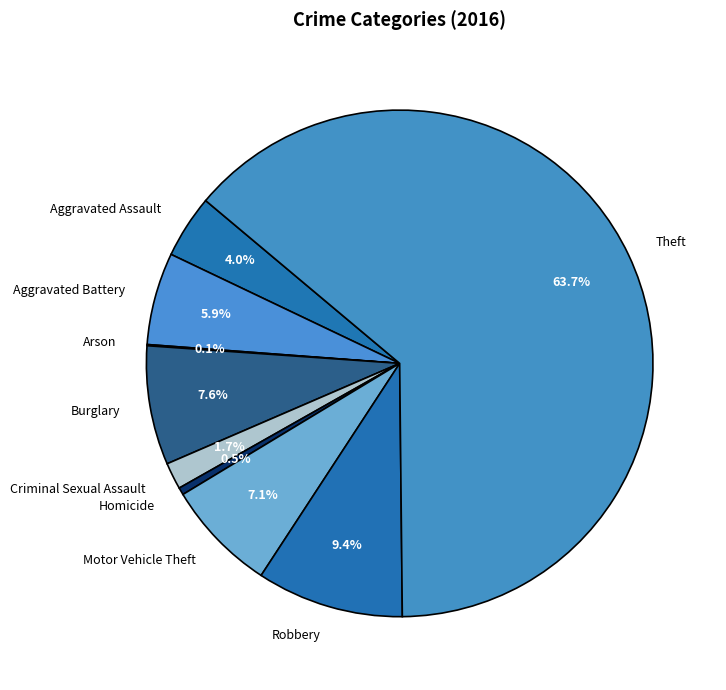

What percentage do Criminal Sexual Assault and Aggravated Battery together represent?

7.6%